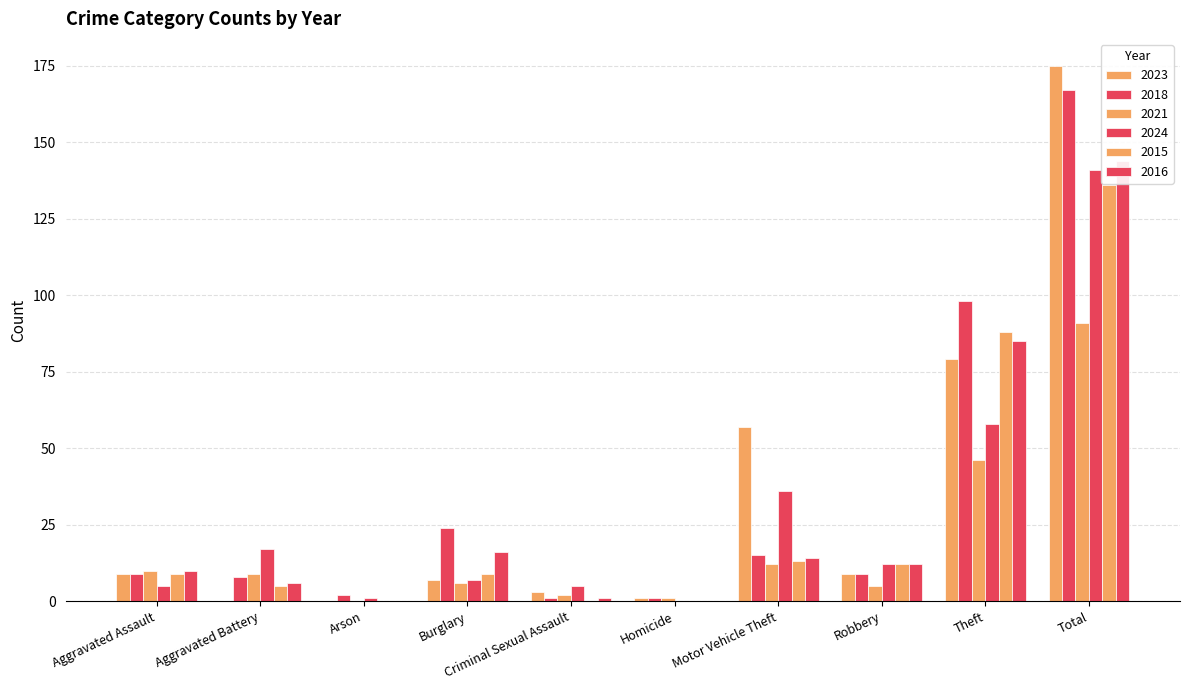

What is the difference between the second highest and minimum values in the 2015 series?

88